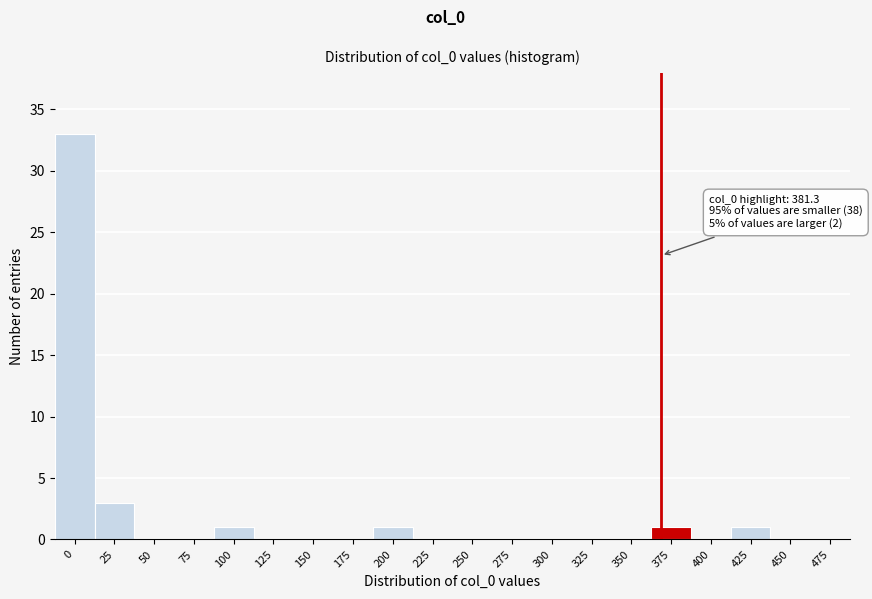

Reading left to right, what are all the values shown in this chart?

0=33	25=3	50=0	75=0	100=1	125=0	150=0	175=0	200=1	225=0	250=0	275=0	300=0	325=0	350=0	375=1	400=0	425=1	450=0	475=0